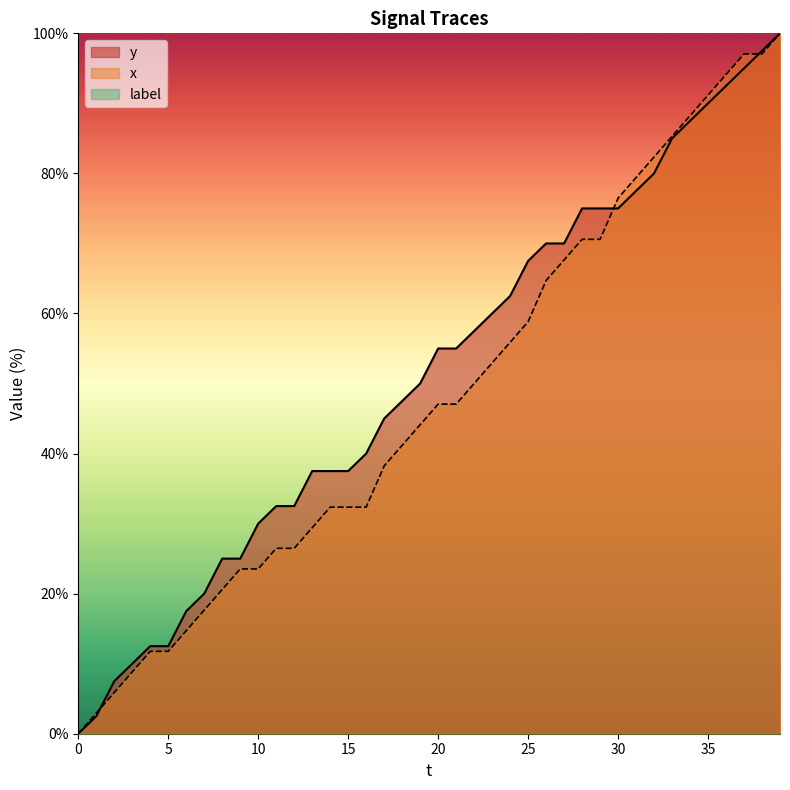

How many values in x are above zero?

39